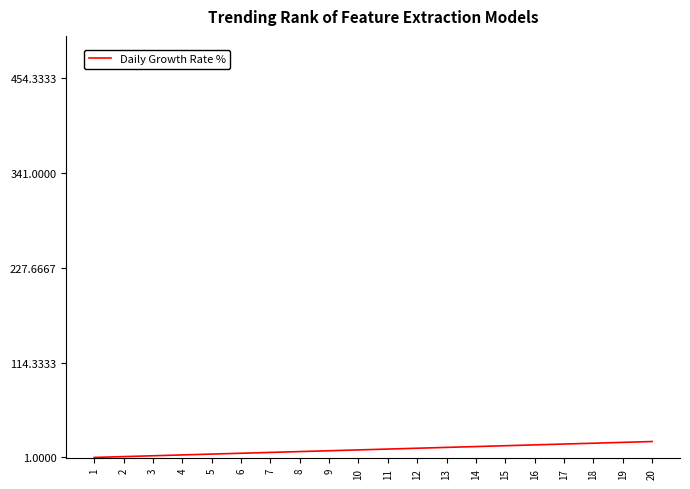

The chart shows a value of 11 at 11. True or false?

True